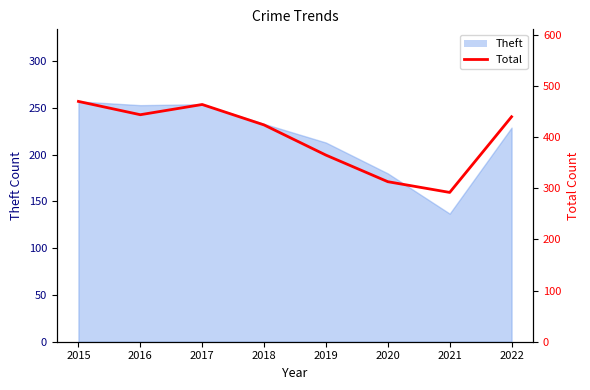

True or false: the data has more than 0 interior local peaks.

True